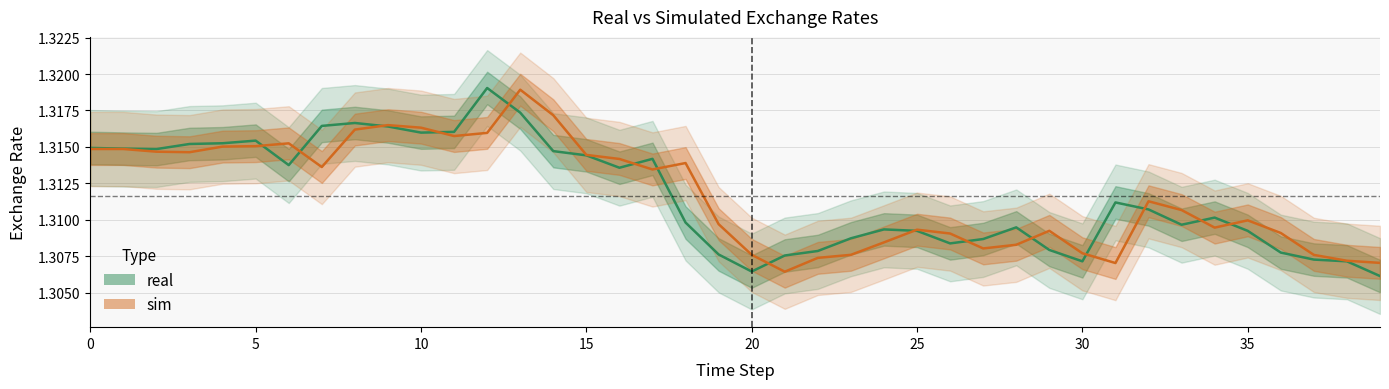

Which series has the widest spread of values?

real